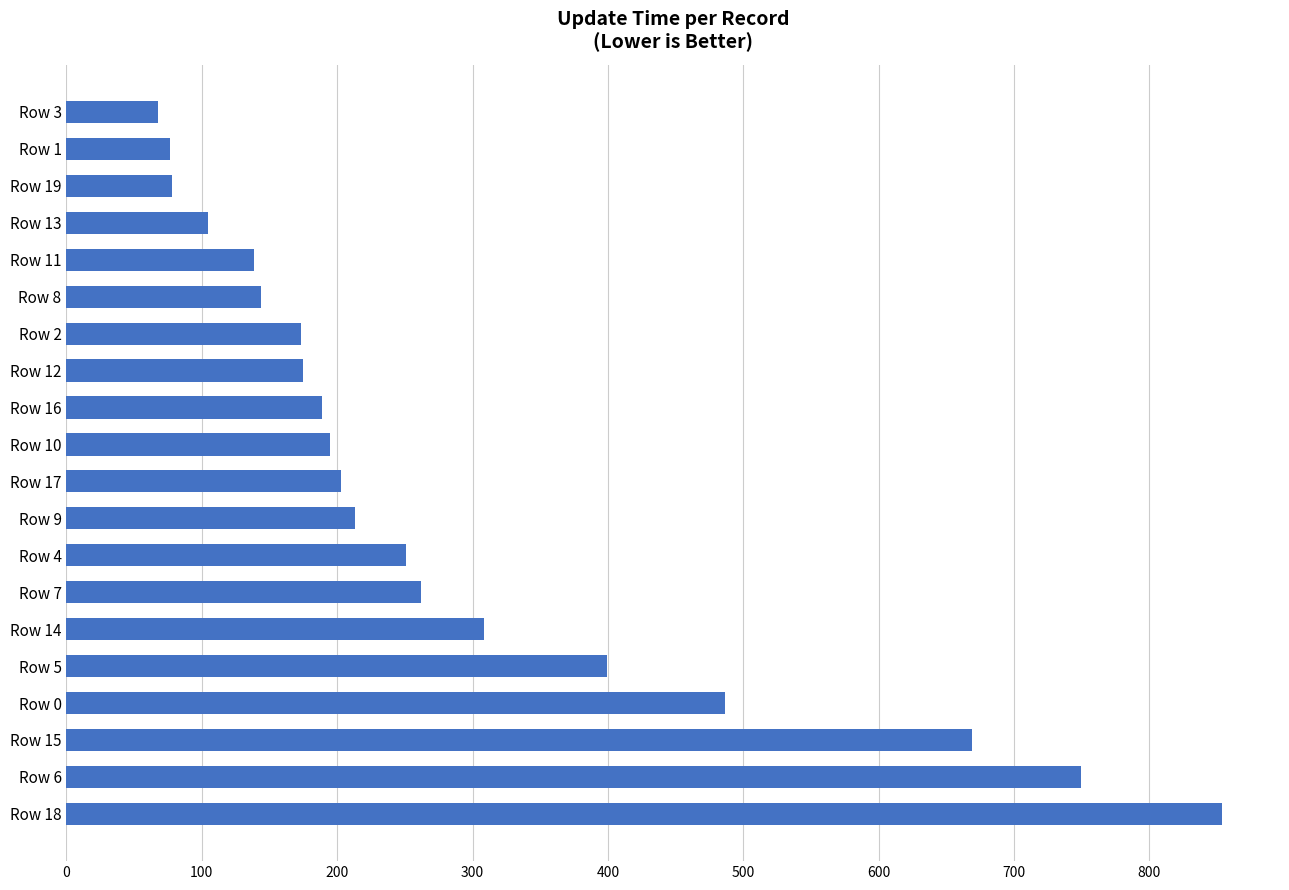

What is the sum of all values?

5734.2